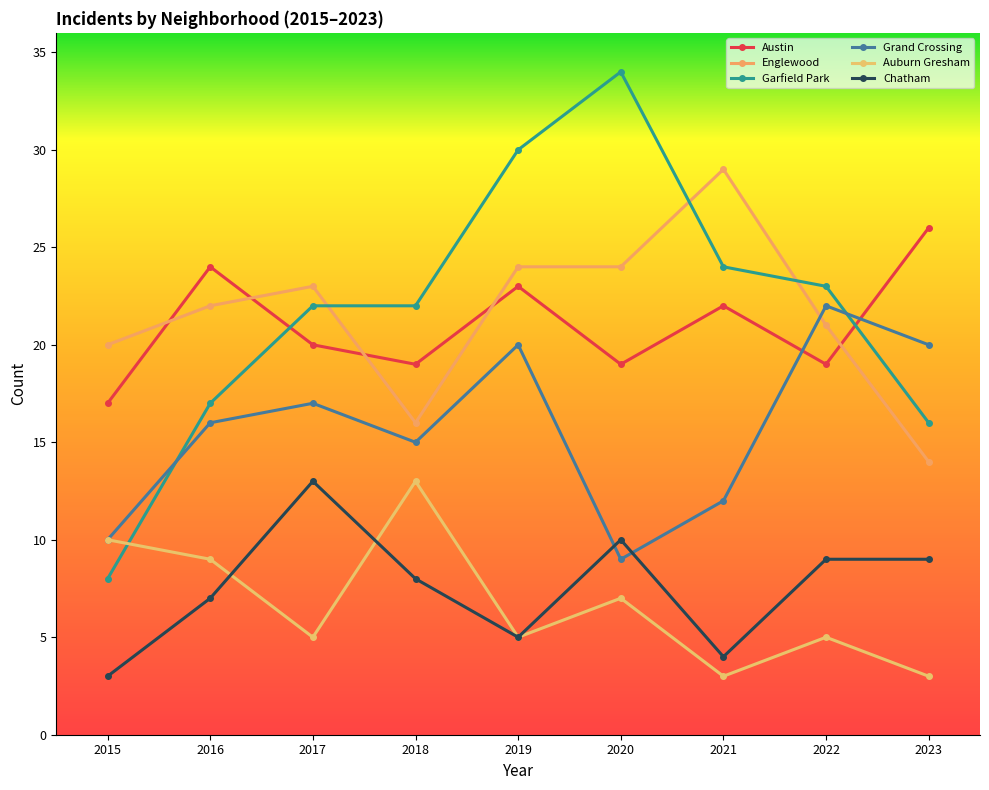

What is the value of the Austin point at the 1st from the left?

17